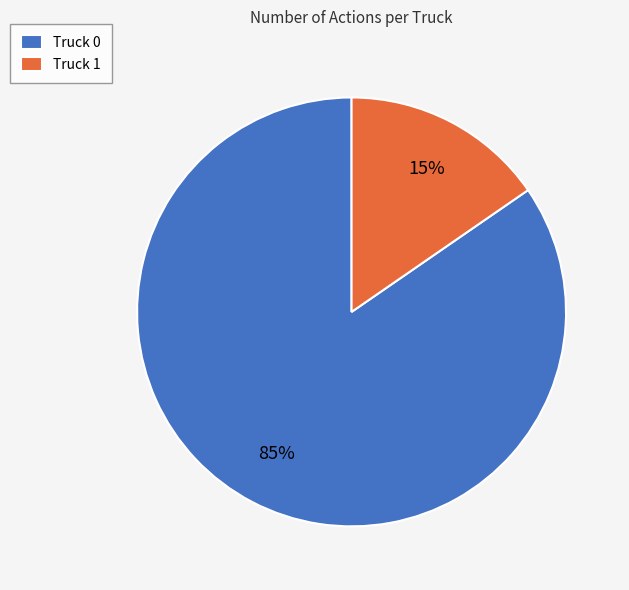

To the nearest percent, what percentage of the pie is Truck 1?

15%